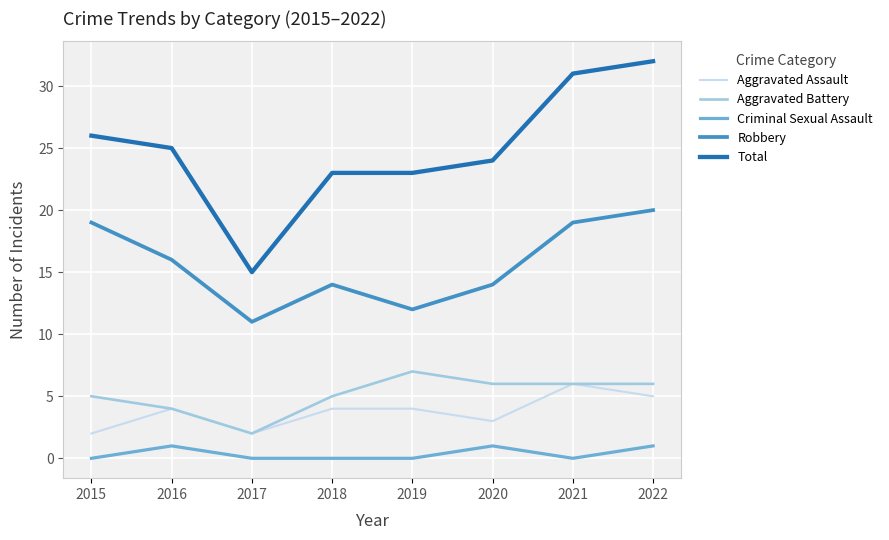

What are all the series names shown in the legend?

Aggravated Assault, Aggravated Battery, Criminal Sexual Assault, Robbery, Total